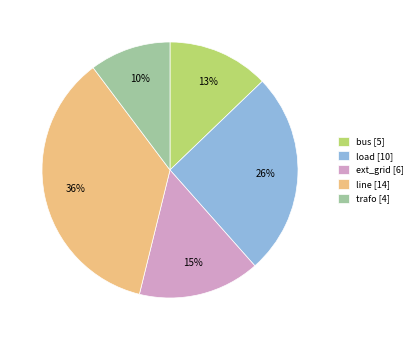

How many segments does this pie chart have?

5